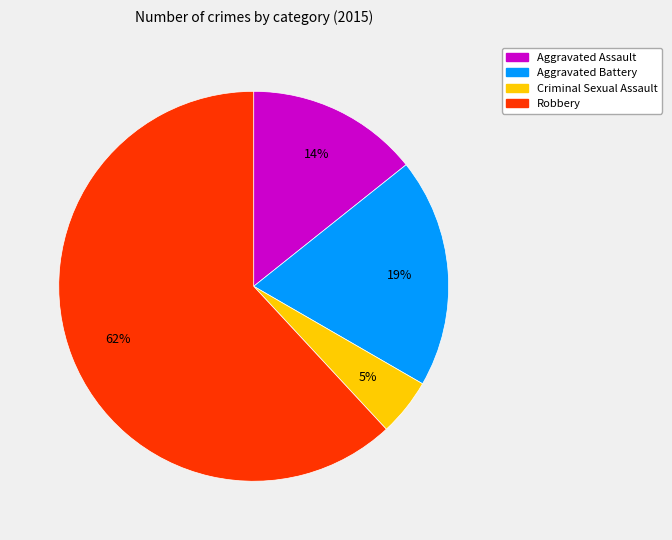

Count the number of slices in the pie.

4